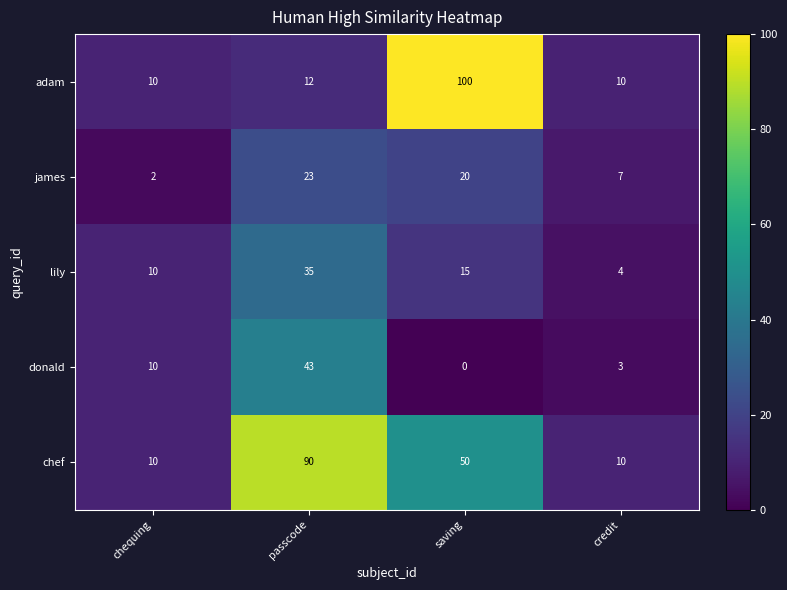

At which label is james closest to 12?

credit